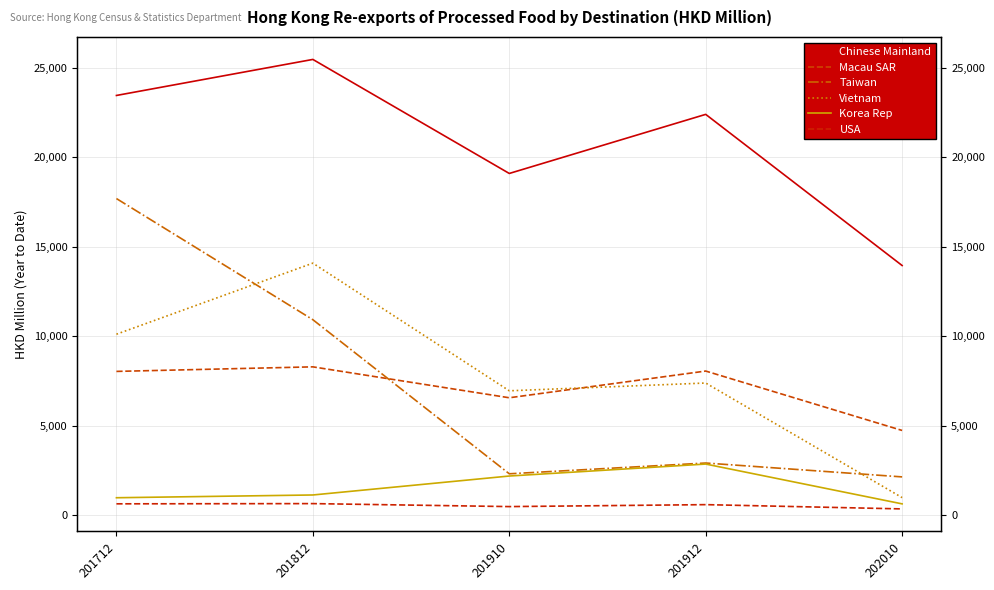

Which has a higher value, 201912 or 201712?

201712